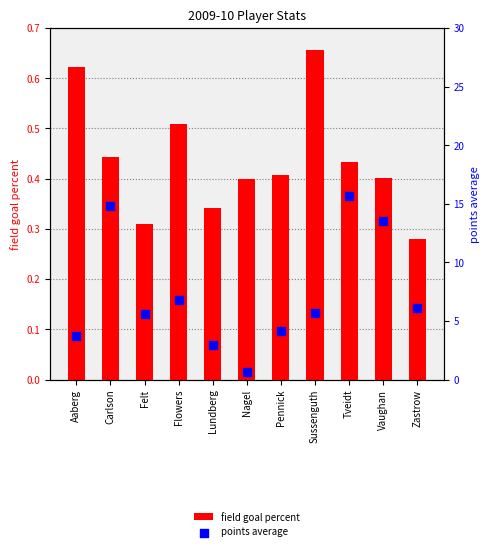

Which series reaches the maximum Y coordinate?

points average